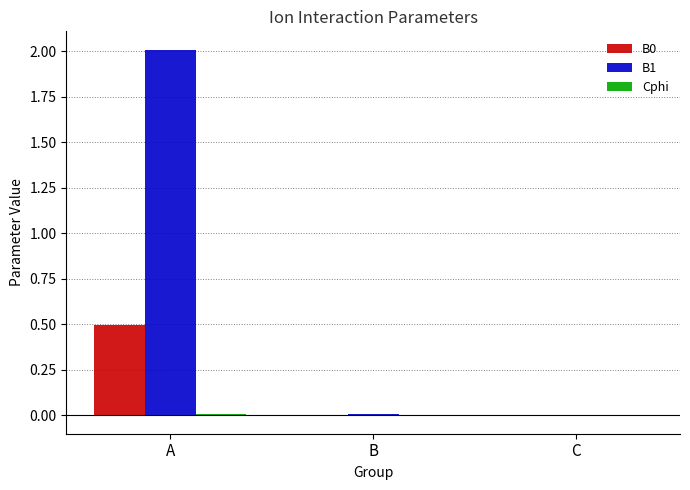

How many distinct data groups are displayed?

3